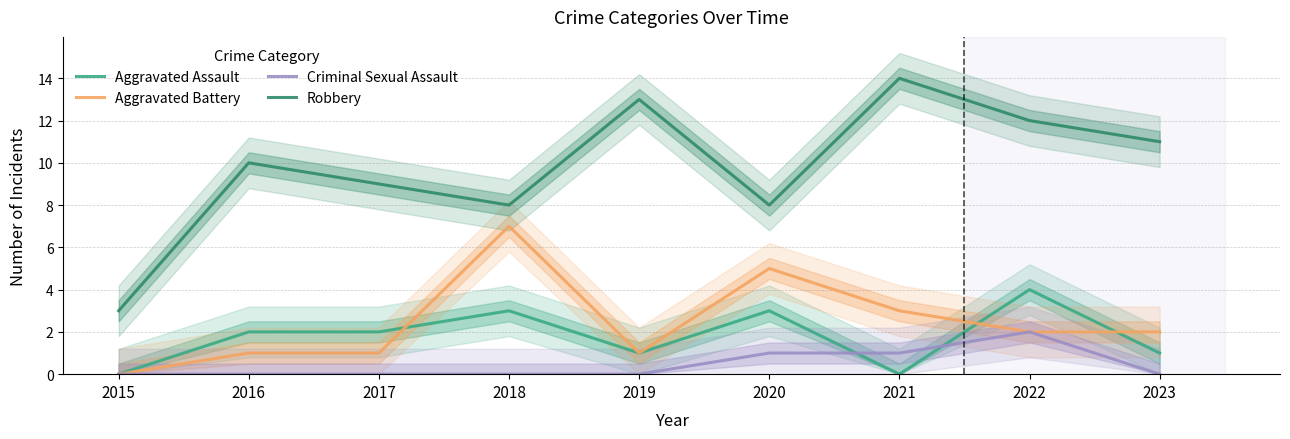

What is the sum of the Aggravated Assault values at 2018 and 2023?

4